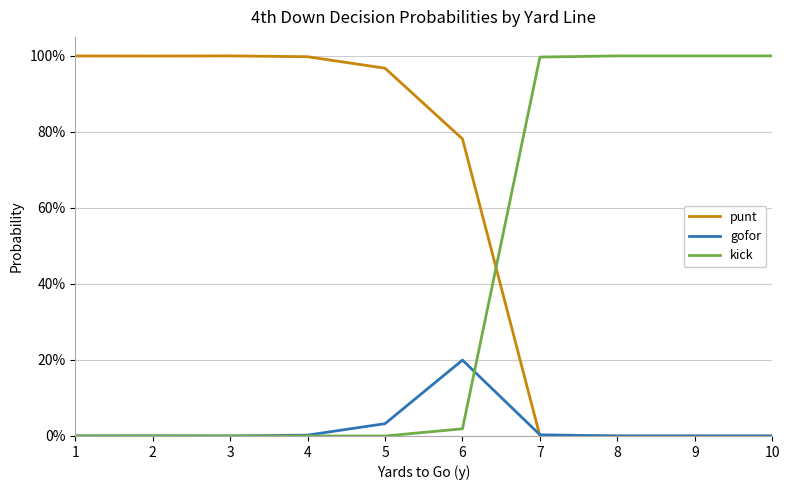

Between 6 and 10, which series saw the biggest shift?

kick